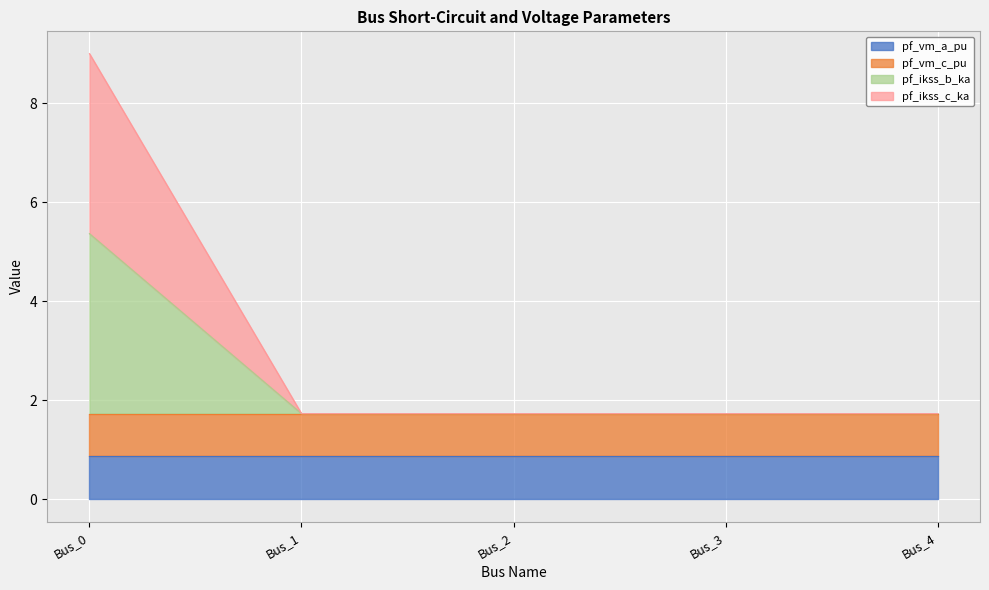

What is the value of the pf_ikss_b_ka point at the 1st from the left?

5.4